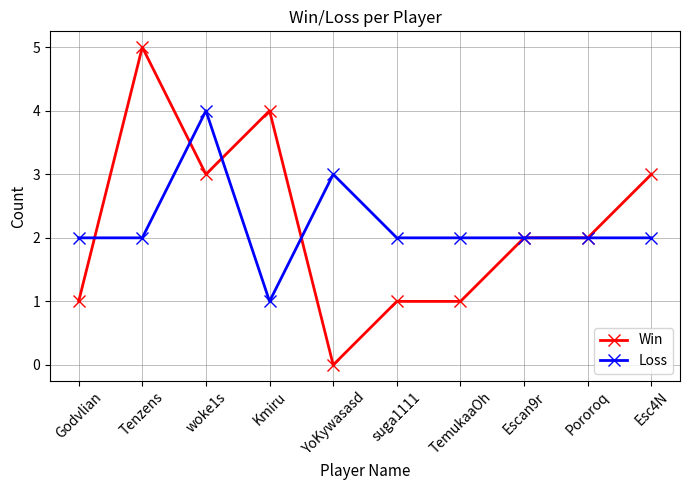

What is the value of the Win point at the 6th from the left?

1